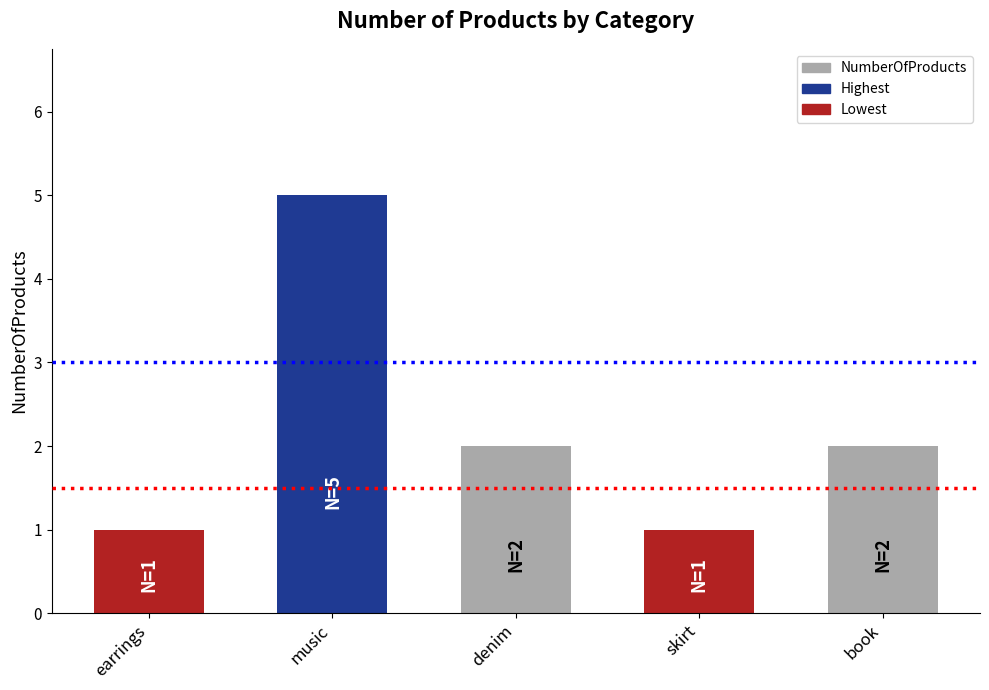

How many data points are less than 2?

2